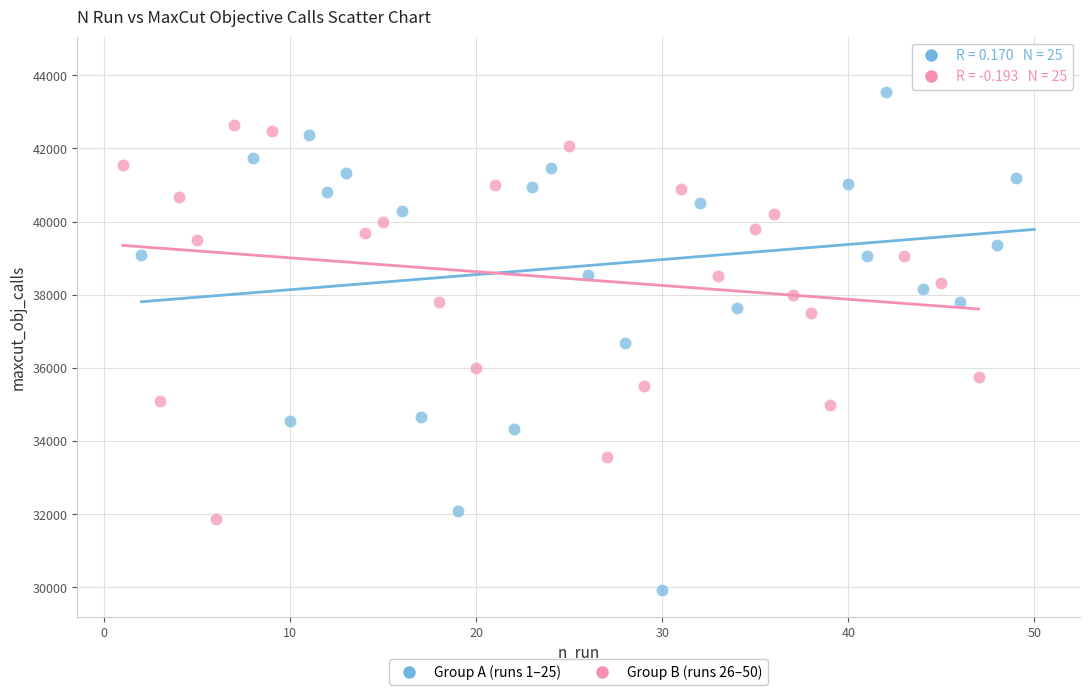

Which series contains the lowest Y value?

Group A (runs 1–25)